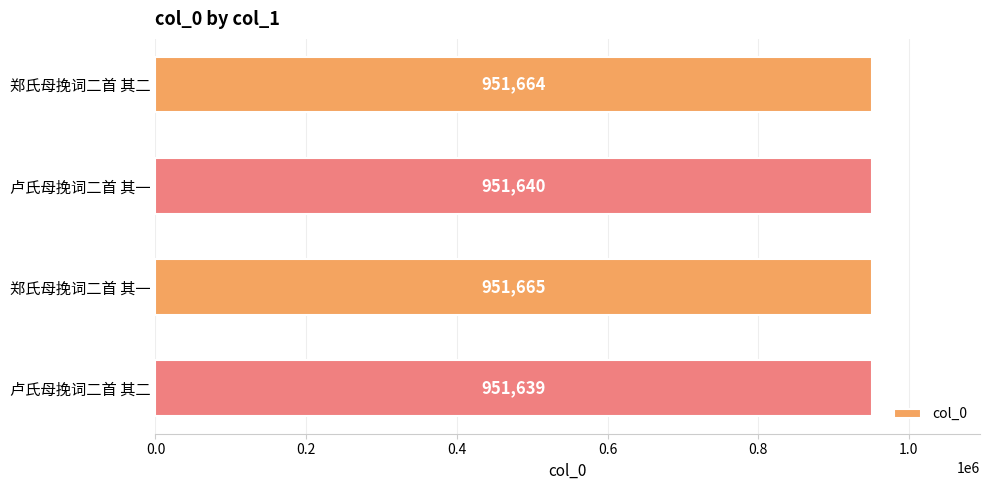

The chart shows a value of 334204 at 郑氏母挽词二首 其一. True or false?

False